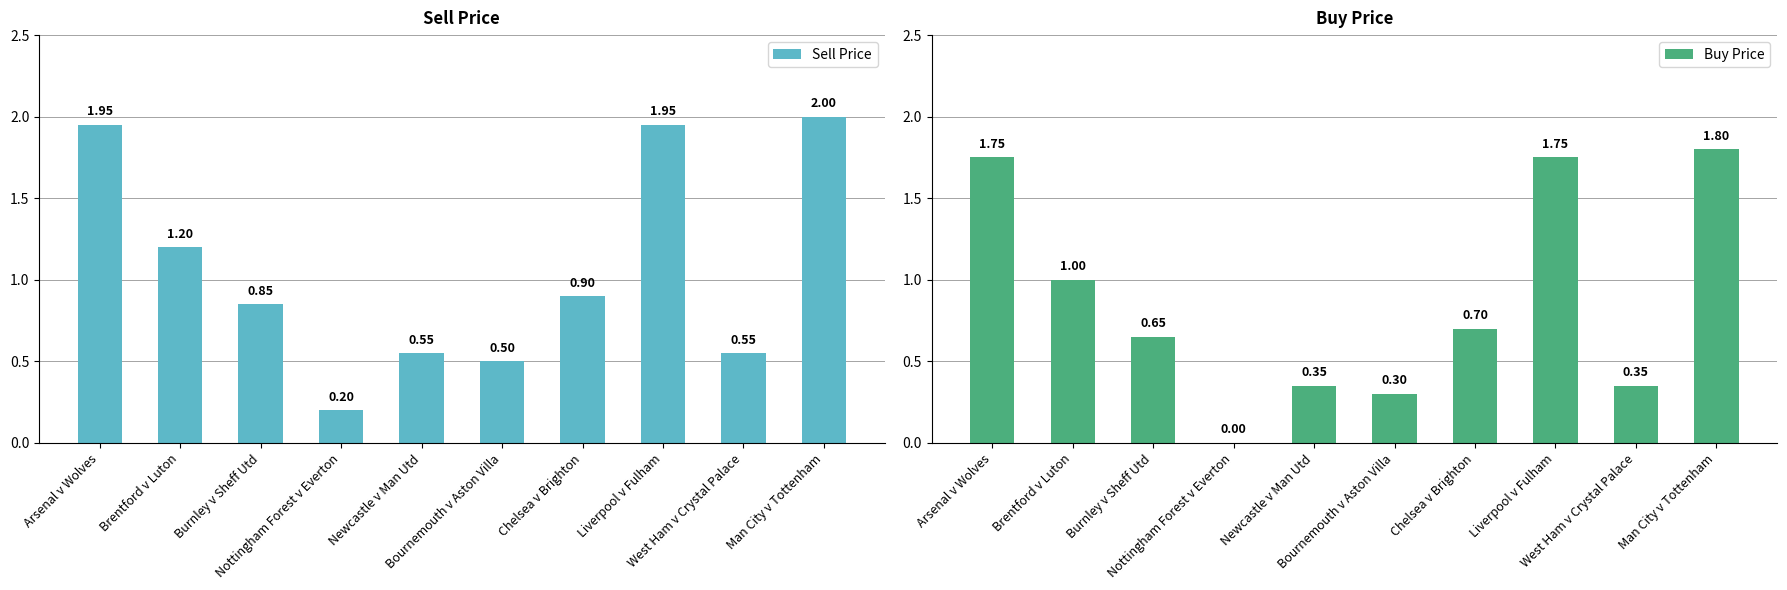

Count the Buy Price values in the range 0 to 1.

7